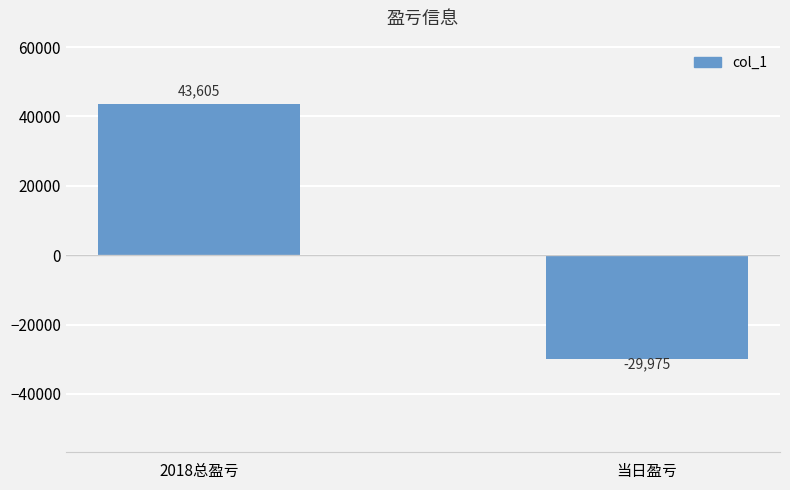

What is the approximate value at 2018总盈亏?

43605